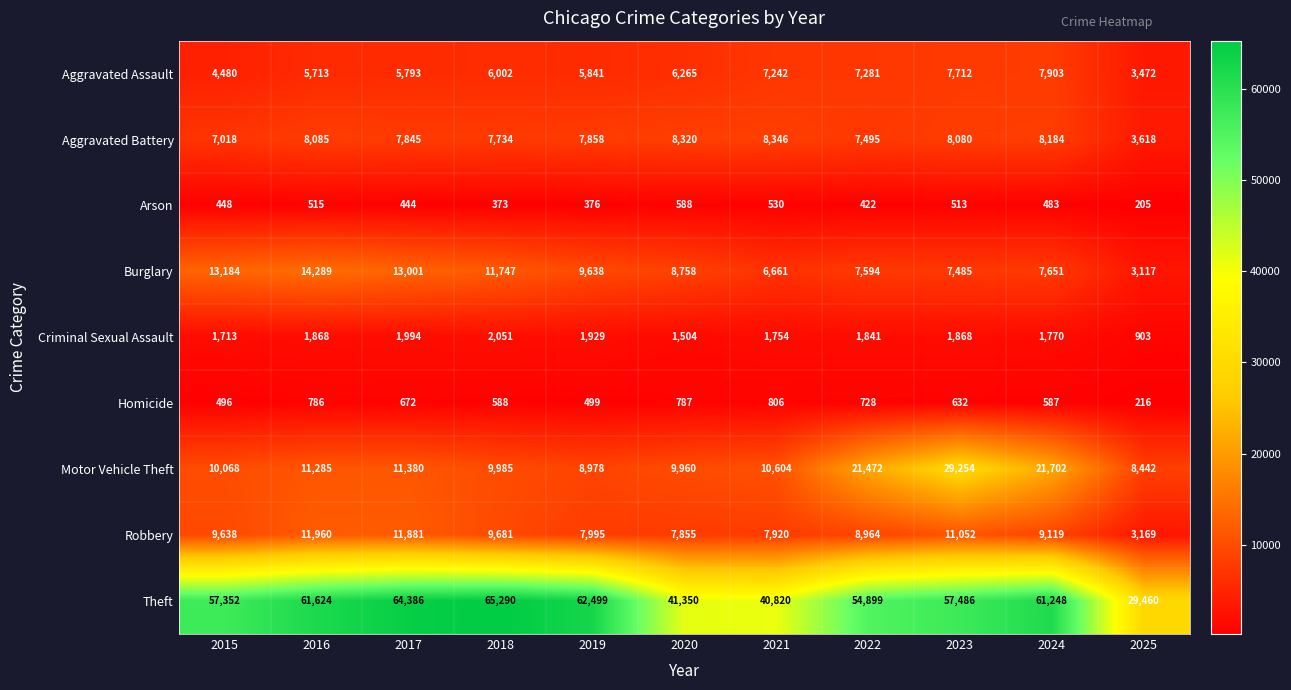

At which category is the sum across all series the highest?

2023